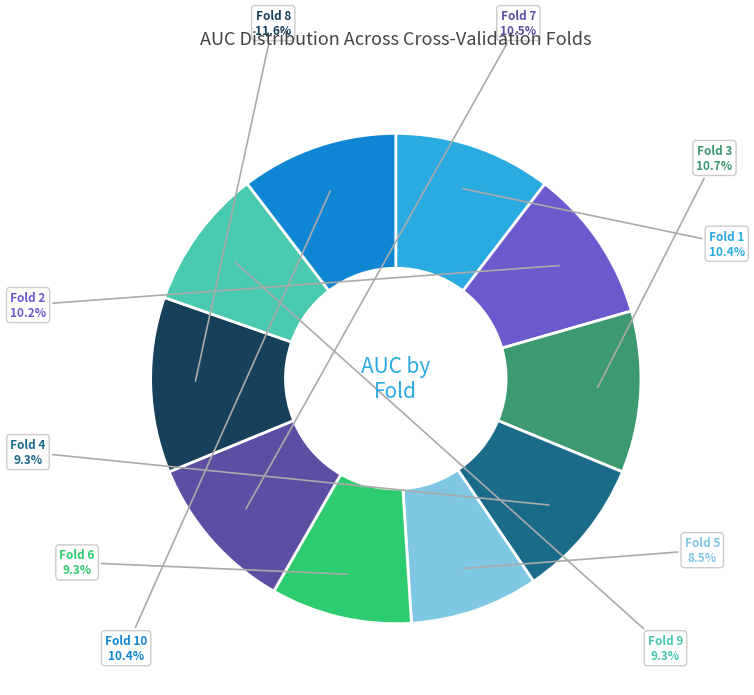

Is there a majority slice in this chart?

No